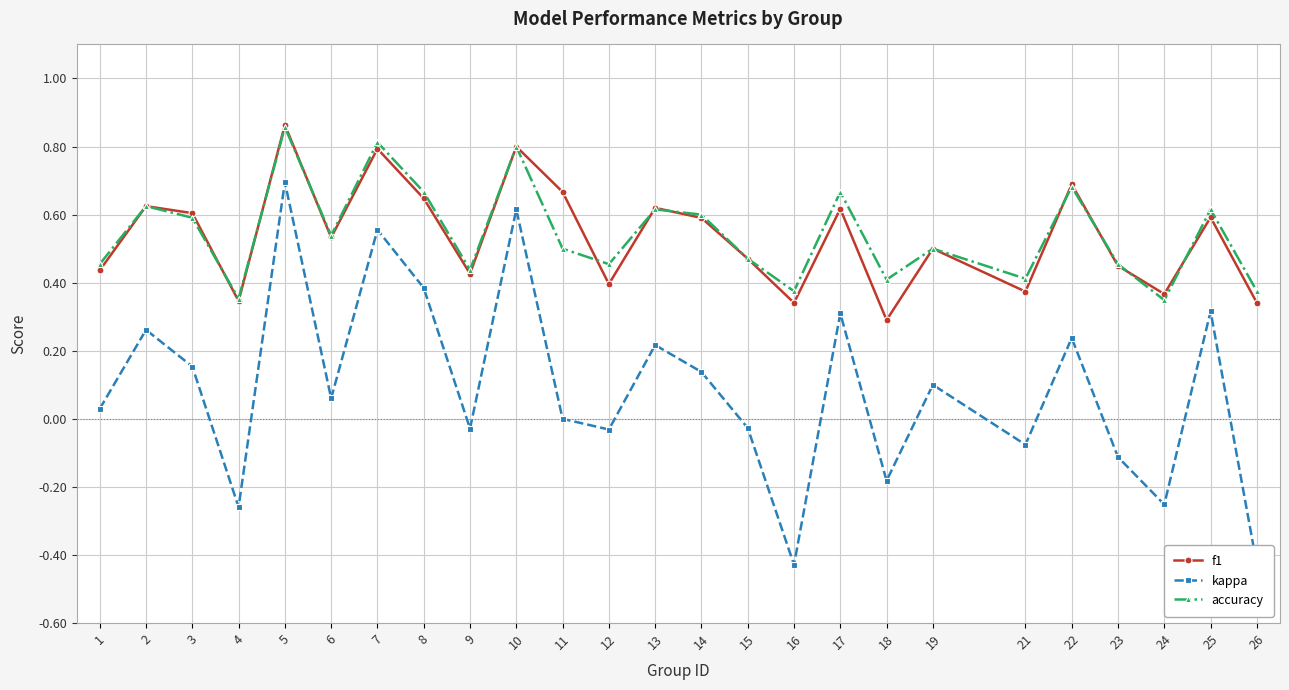

At which category does f1 reach its first local valley?

4